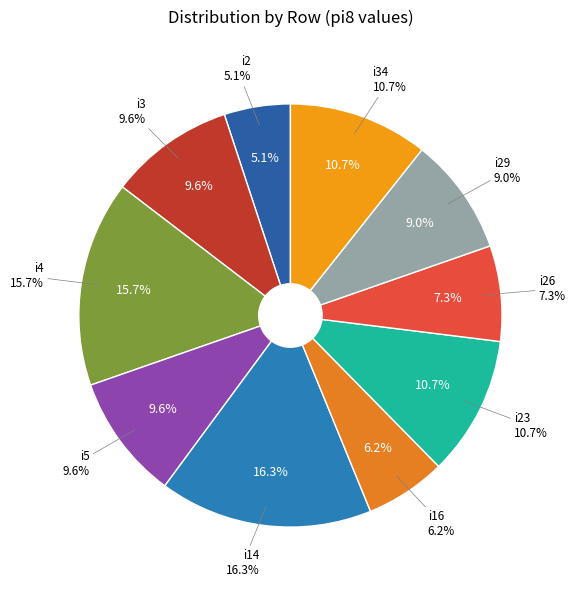

Does i14 represent more than half of the total?

No